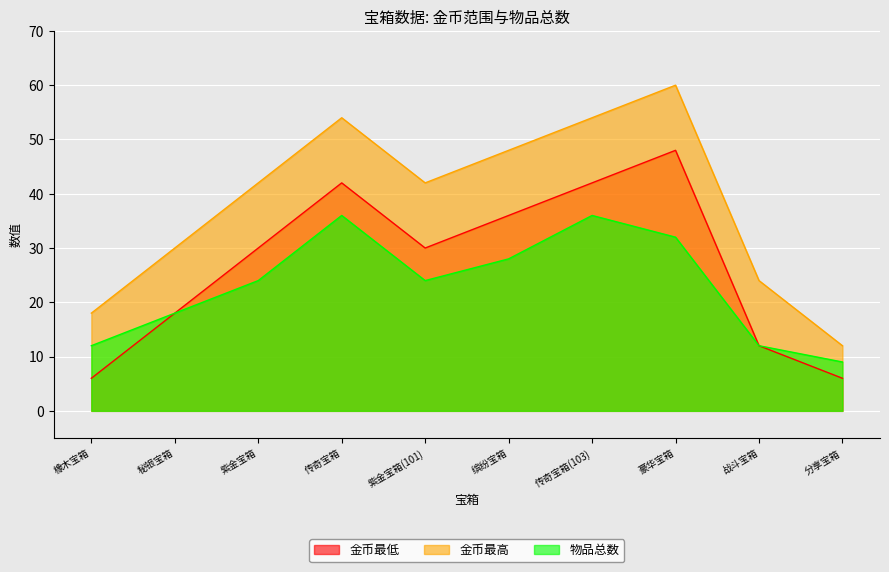

How many lines are shown in the chart?

3